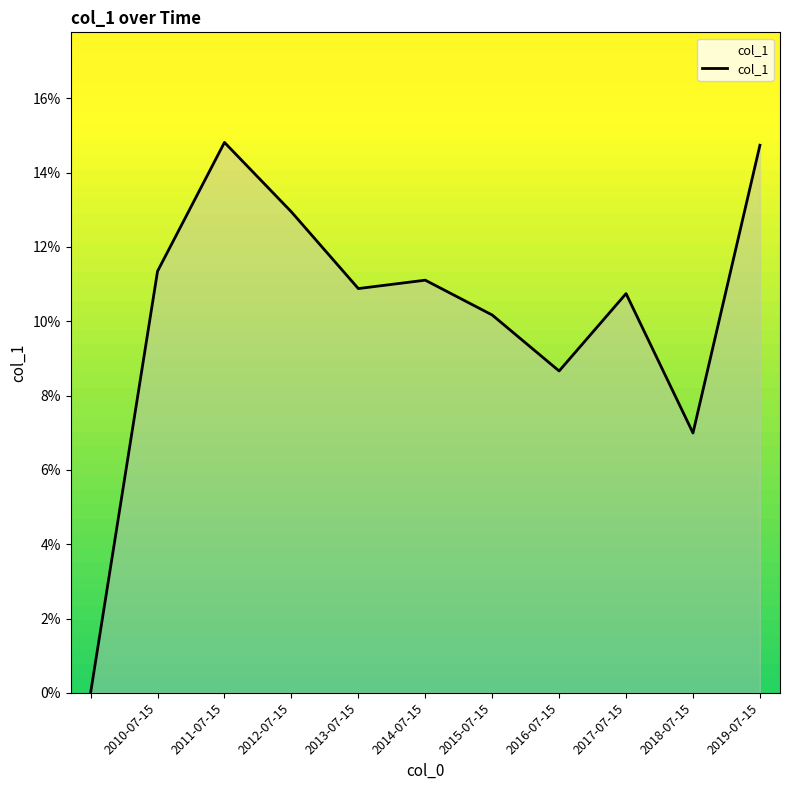

List the labels in order of value, largest first.

2011-07-15, 2019-07-15, 2012-07-15, 2010-07-15, 2014-07-15, 2013-07-15, 2017-07-15, 2015-07-15, 2016-07-15, 2018-07-15, 